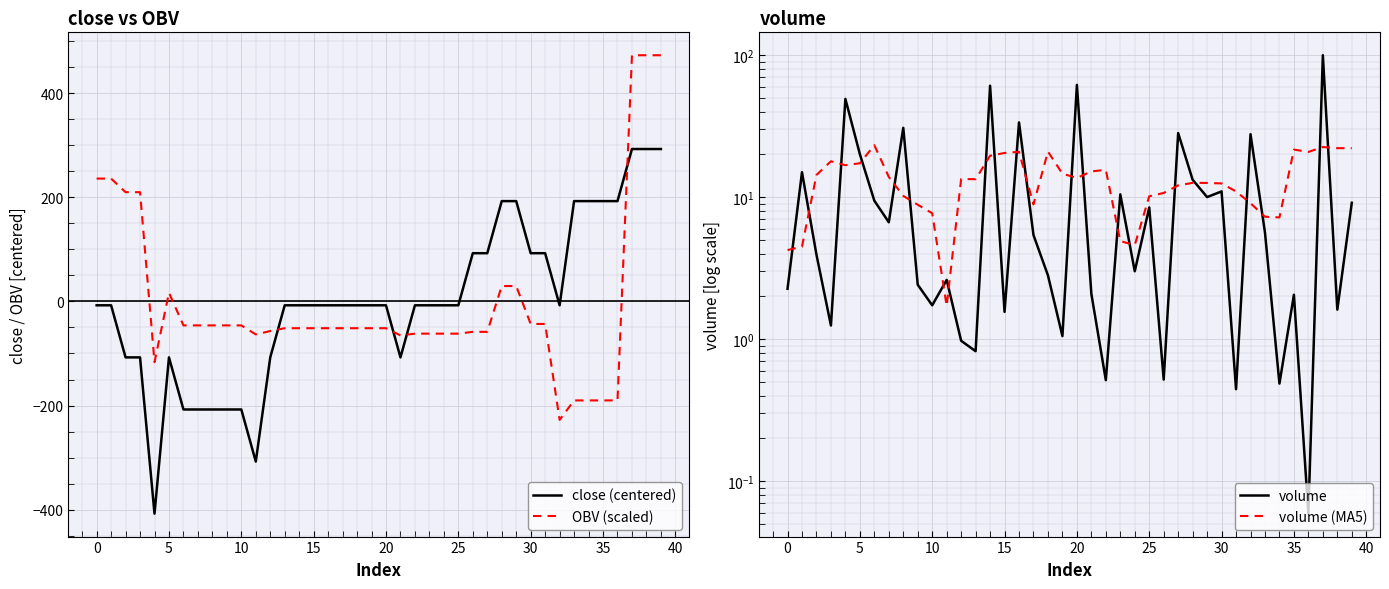

The value of OBV (scaled) at 35 is -333.0. True or false?

False